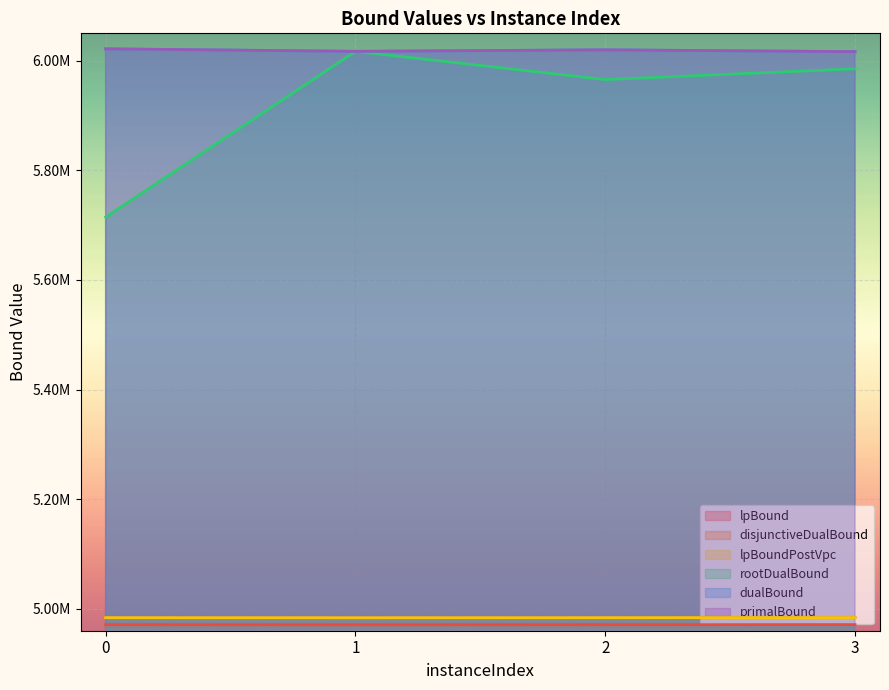

What is the value of the rootDualBound point at the 3rd from the left?

5965671.5